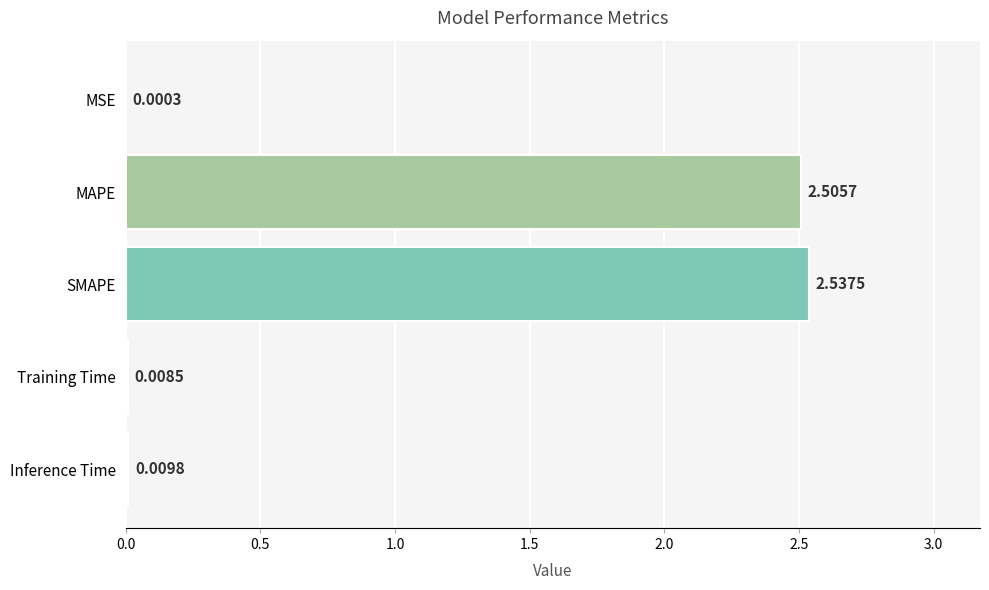

What is the average value?

1.0